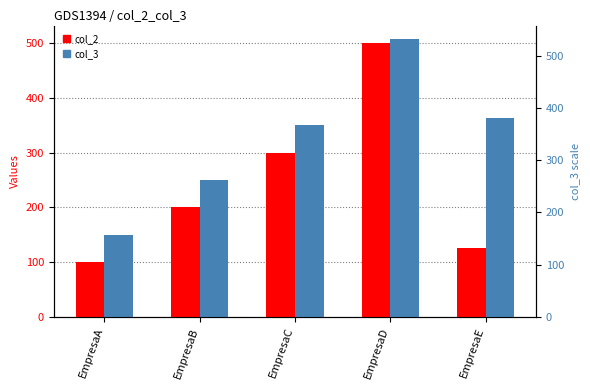

Is the value of col_3 at EmpresaB greater than the value of col_2 at EmpresaD?

No